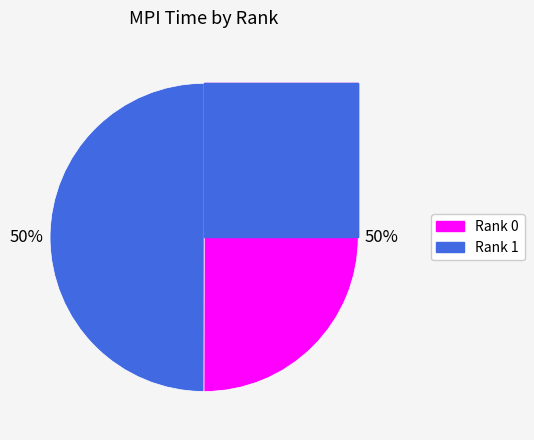

Is it true that Rank 1 is 50% of the pie?

True